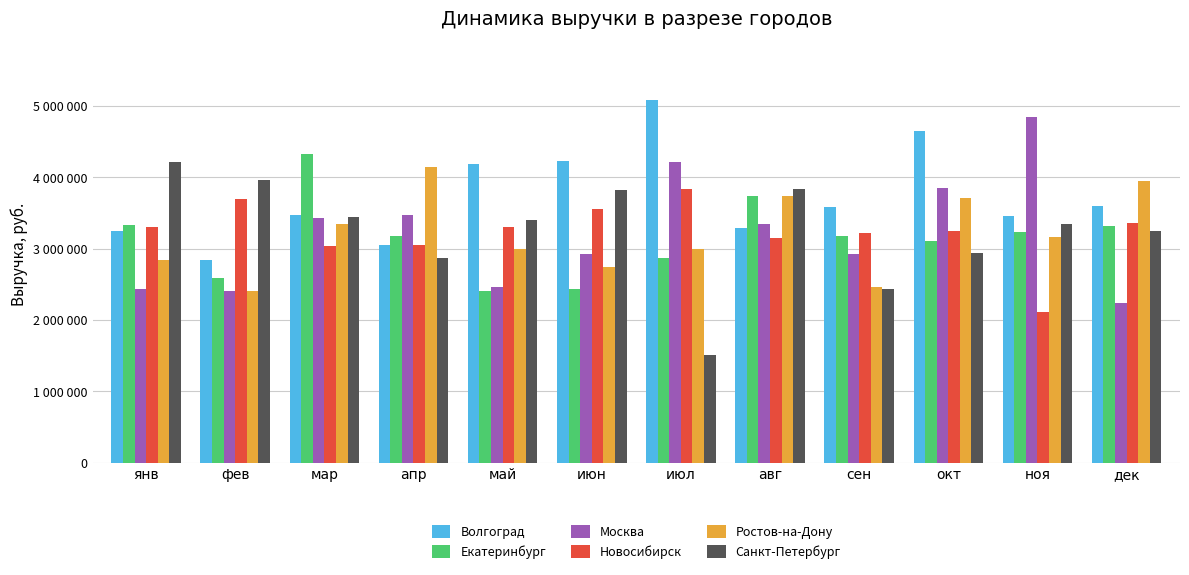

Reading right to left, list all the values displayed in this chart.

Волгоград: 3602735	3455935	4652545	3587155	3288905	5084240	4224440	4188260	3045925	3472290	2836150	3241815
Екатеринбург: 3315550	3226095	3109670	3180465	3730375	2867740	2435835	2402850	3170105	4330850	2581600	3330585
Москва: 2242490	4848035	3849190	2927185	3340145	4209005	2924665	2468310	3477510	3424585	2410085	2437270
Новосибирск: 3352195	2108820	3243715	3213930	3141880	3829350	3560470	3307995	3048600	3037795	3689320	3299855
Ростов-на-Дону: 3950195	3161735	3713180	2467675	3739065	2991100	2746620	2999685	4146165	3348365	2406505	2844830
Санкт-Петербург: 3252015	3342920	2940500	2427770	3836265	1501935	3822195	3405240	2866310	3436445	3956955	4218530